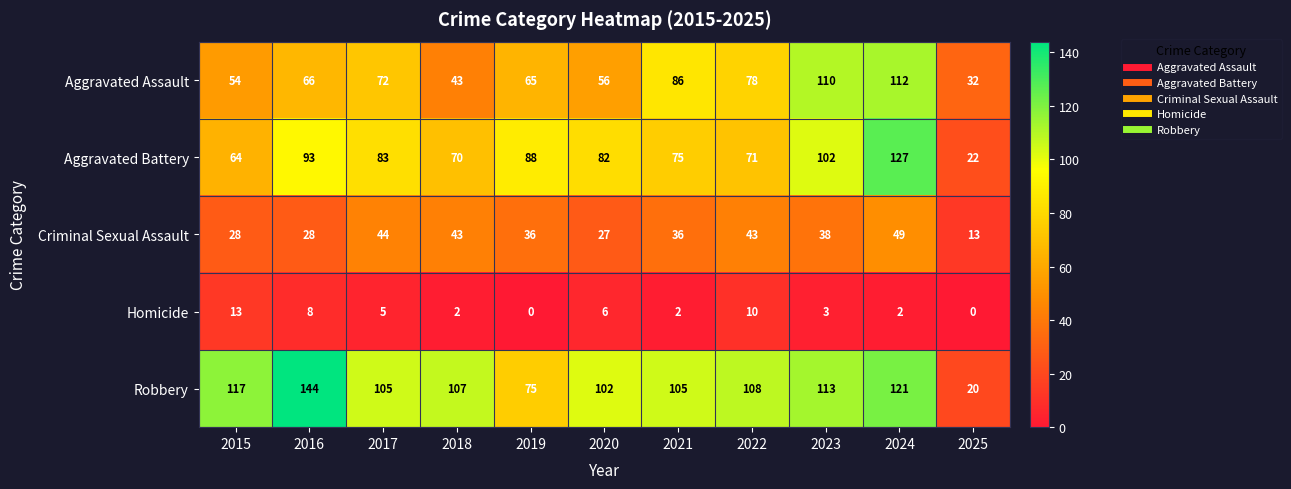

What is the difference between the maximum and second lowest values in the Criminal Sexual Assault series?

22